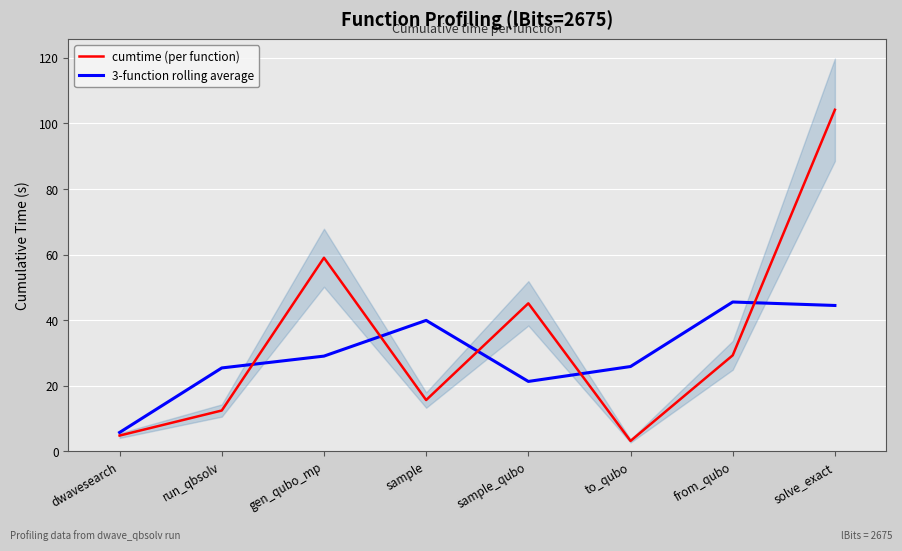

What is the average value of the 3-function rolling average series?

29.7